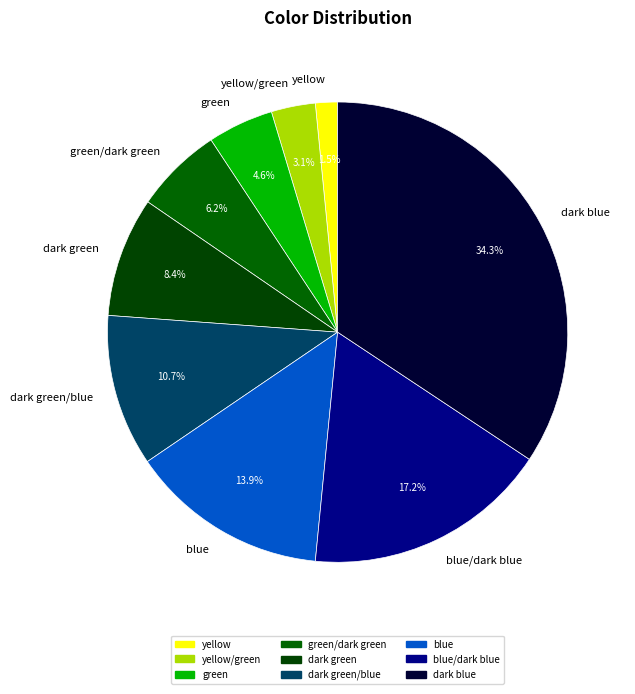

Is the sum of dark green/blue and green/dark green greater than half?

No